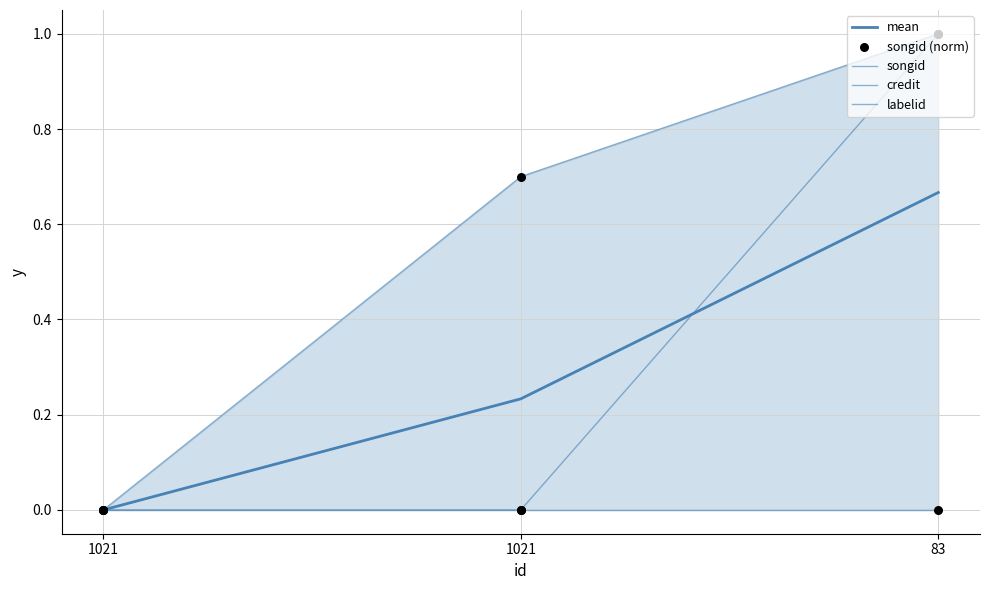

At how many categories does at least one series exceed 0?

2